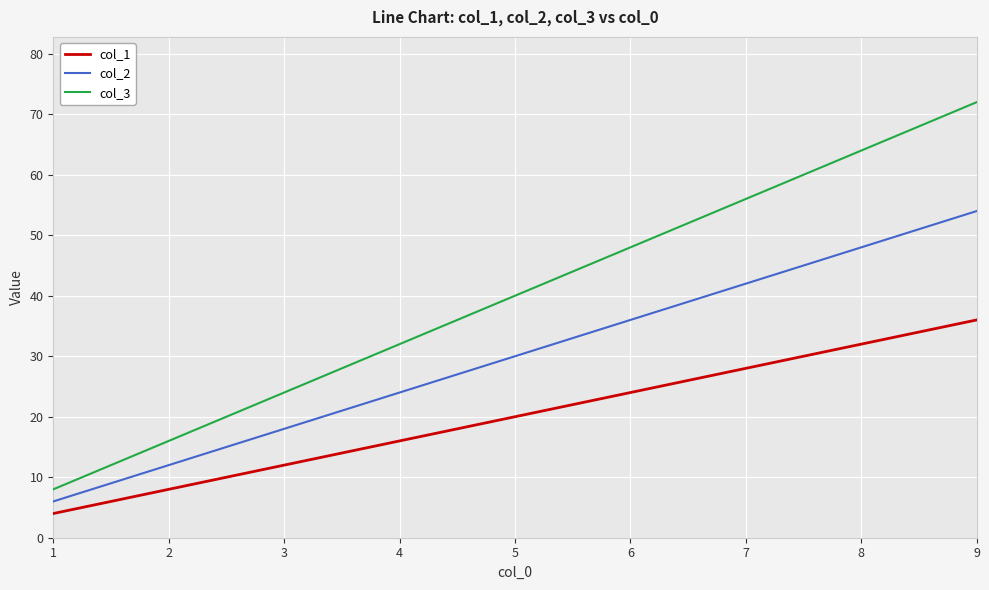

What is the sum of the col_1 values at 1 and 8?

36